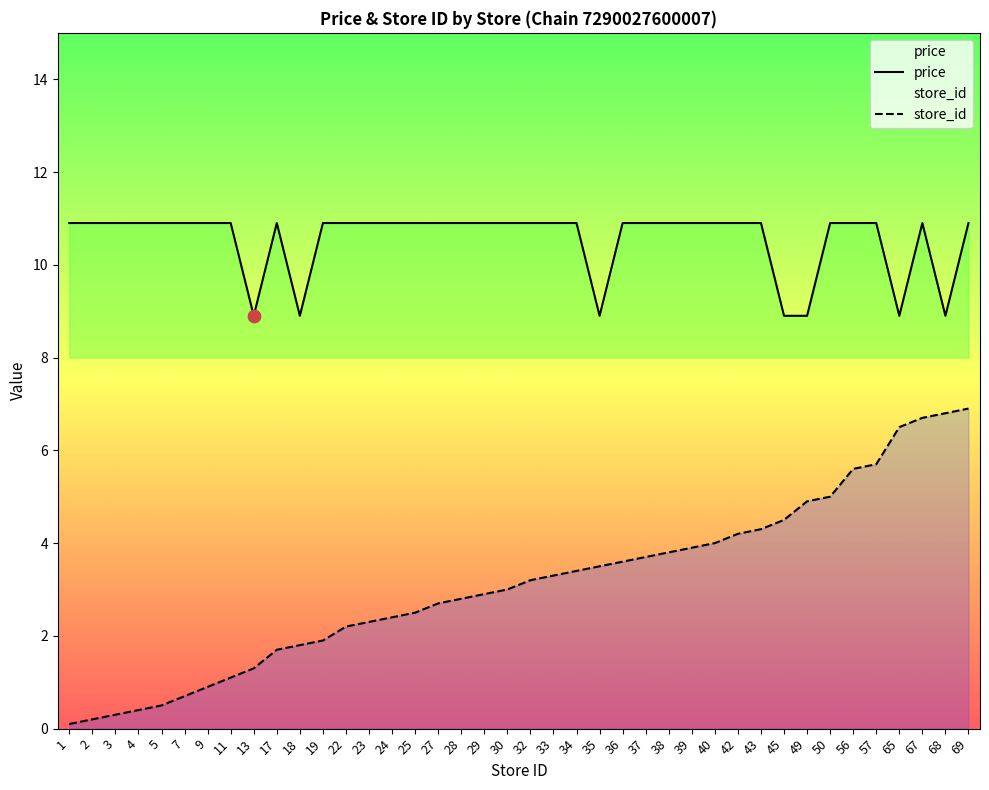

At how many categories does at least one series exceed 6?

40